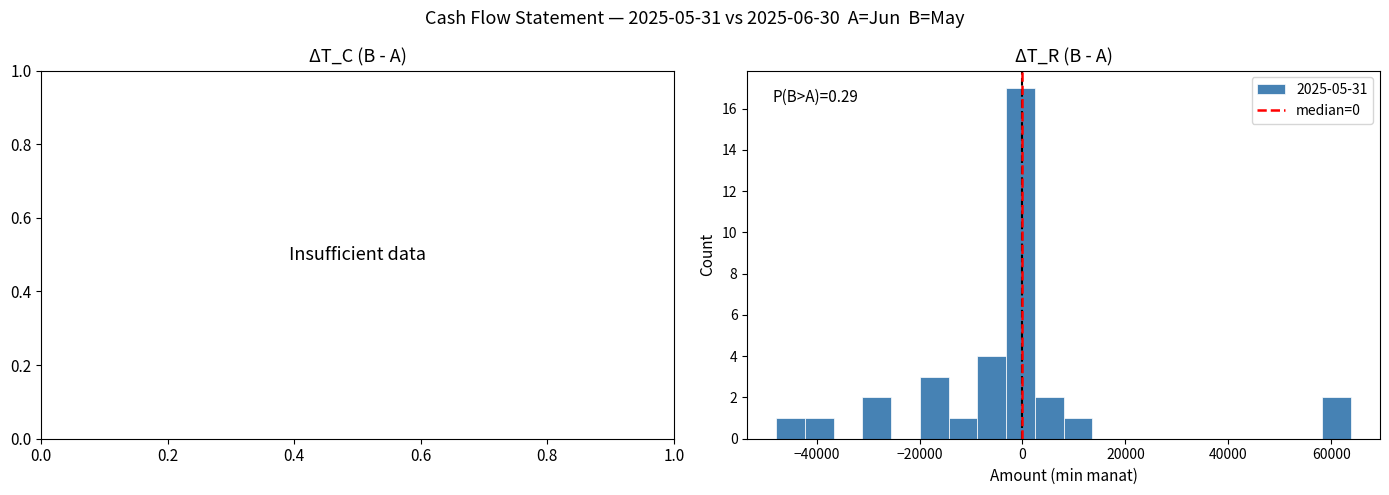

Read against the x-axis, roughly where is the centre of the tallest bar?

0